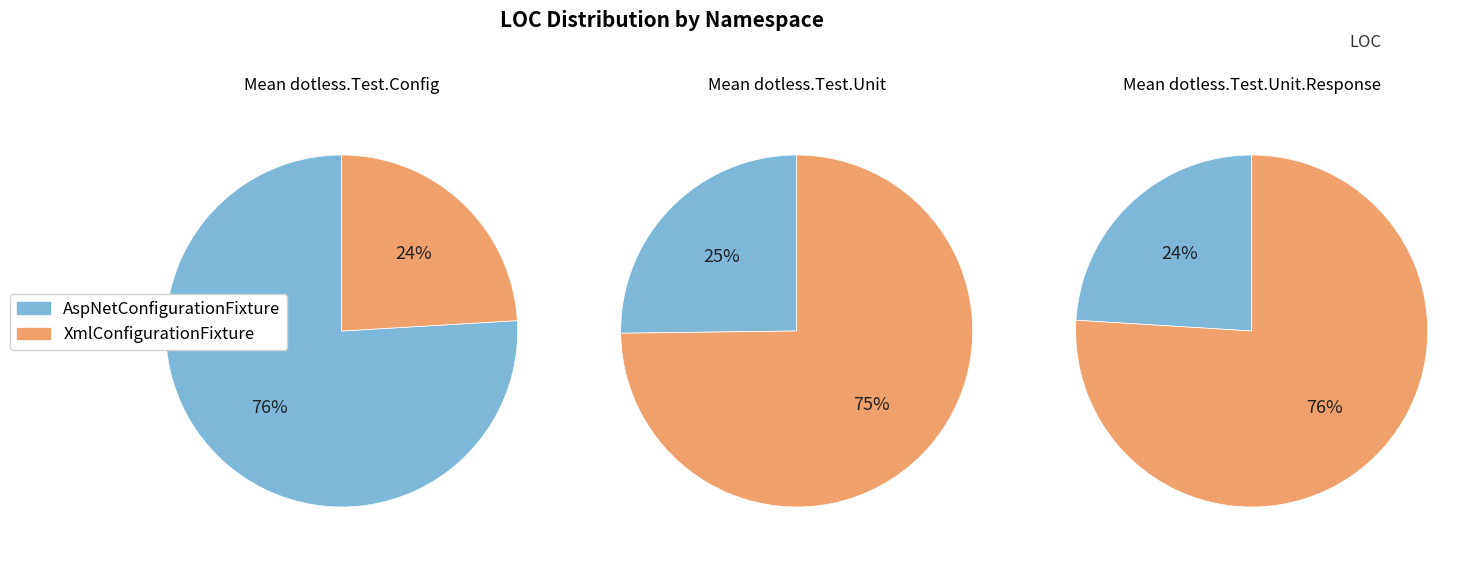

Is the sum of dotless.Test.Unit and dotless.Test.Config greater than half?

Yes